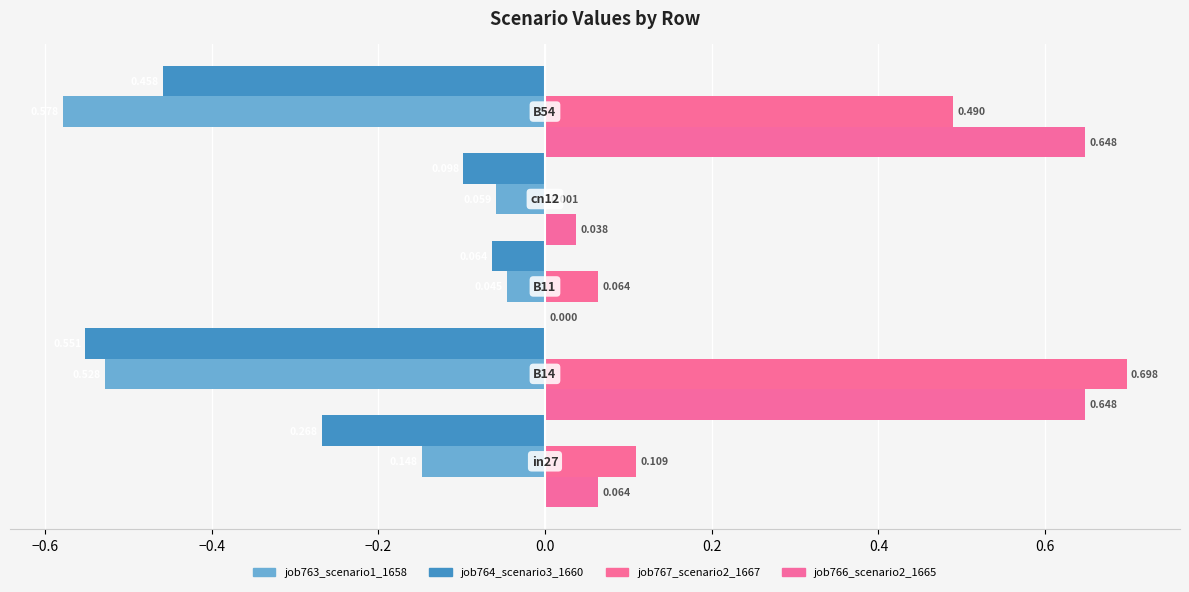

What is the value of the job764_scenario3_1660 bar at the 3rd from the left?

-0.1